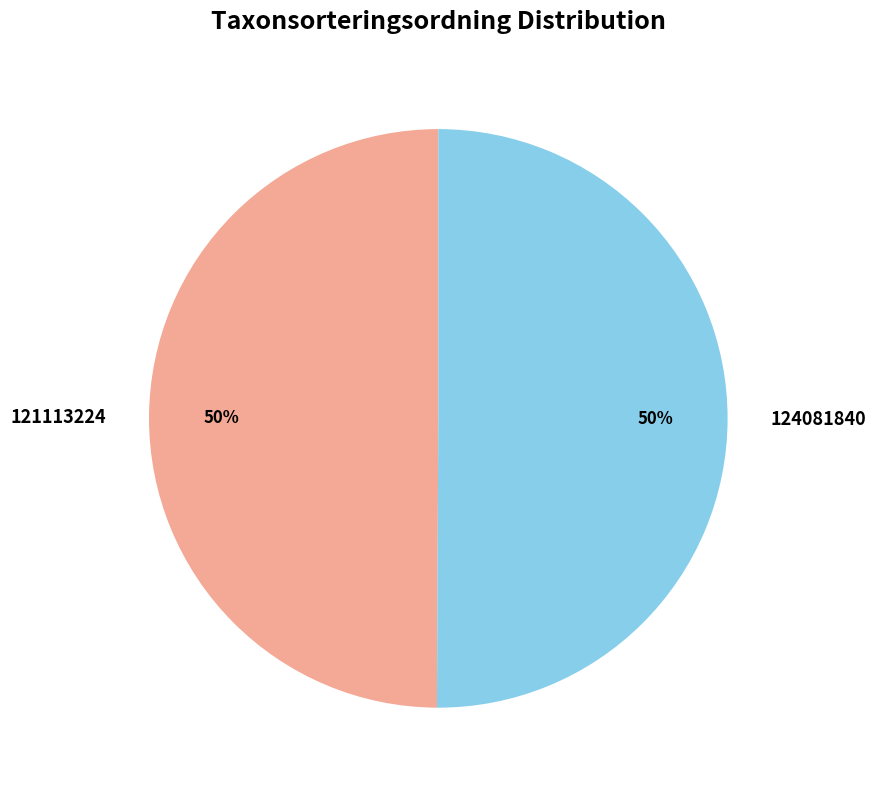

How many slices are in this pie chart?

2